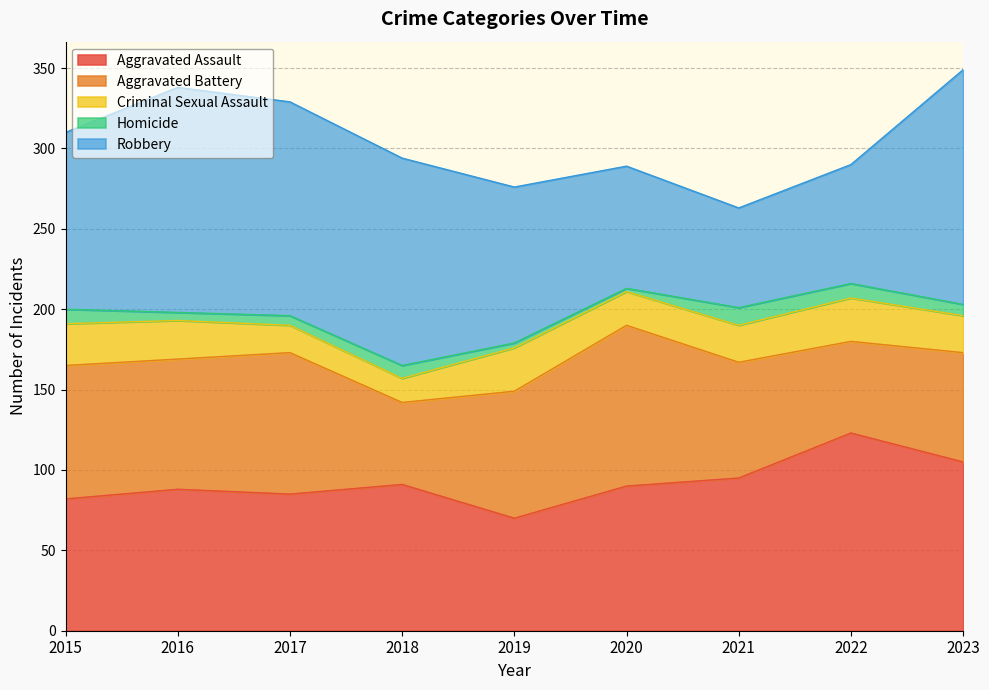

Reading left to right, transcribe all the data shown in this chart.

Aggravated Assault: 82	88	85	91	70	90	95	123	105
Aggravated Battery: 83	81	88	51	79	100	72	57	68
Criminal Sexual Assault: 26	24	17	15	27	21	23	27	23
Homicide: 9	5	6	8	3	2	11	9	7
Robbery: 110	140	133	129	97	76	62	74	146